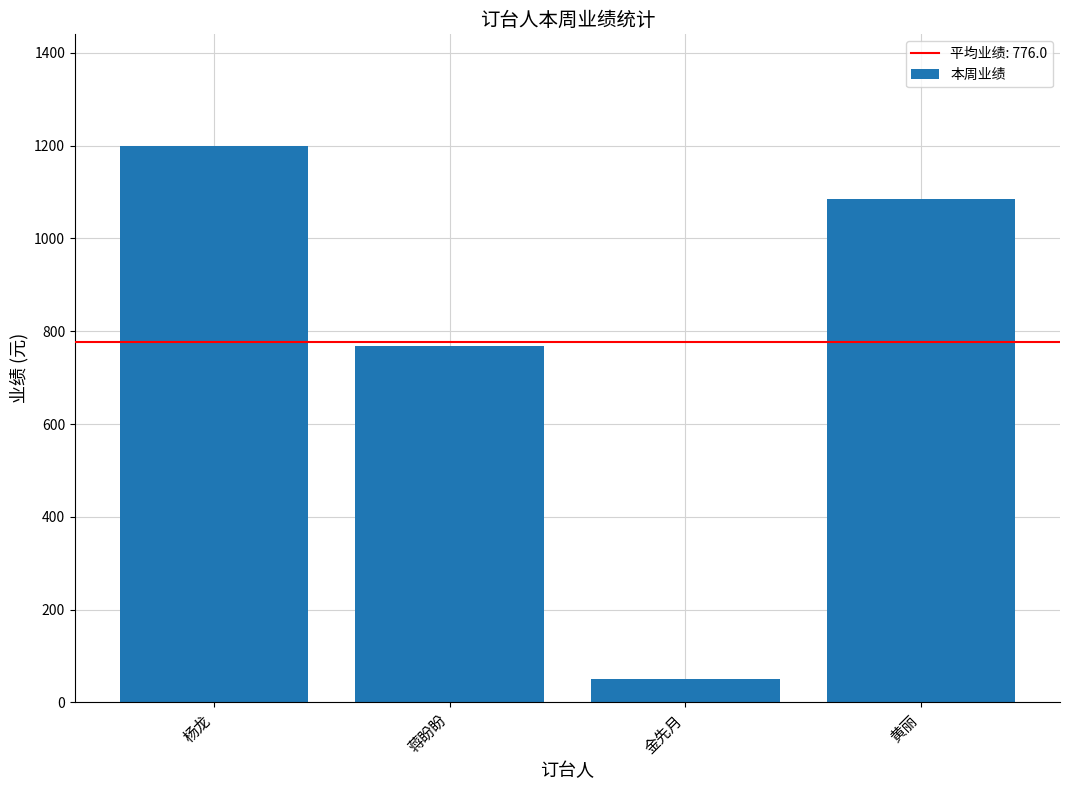

What is the label of the 3rd bar from the left?

金先月